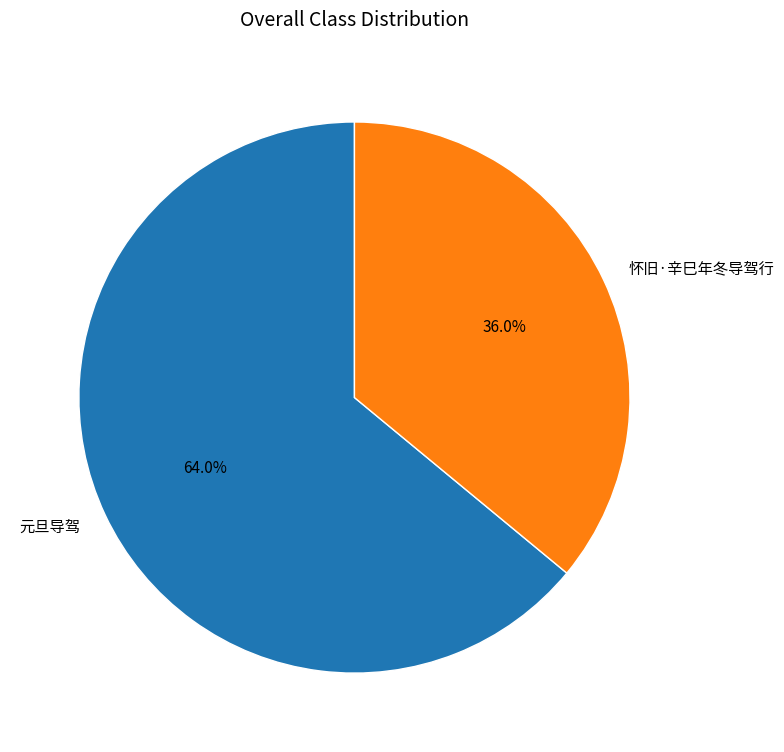

To the nearest percent, what is the difference between the 怀旧·辛巳年冬导驾行 and 元旦导驾 slice percentages?

28%